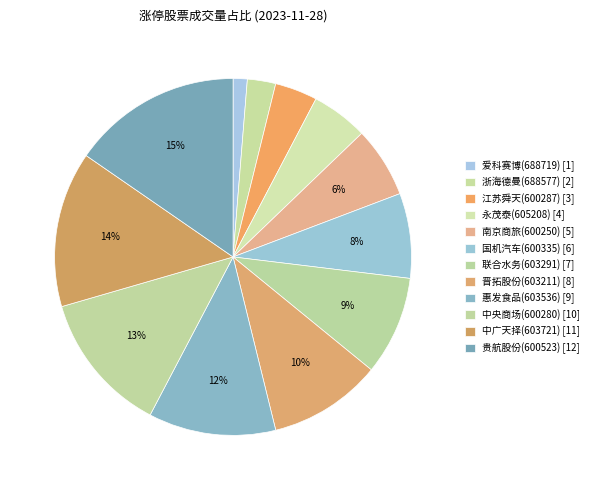

How many slices are in this pie chart?

12